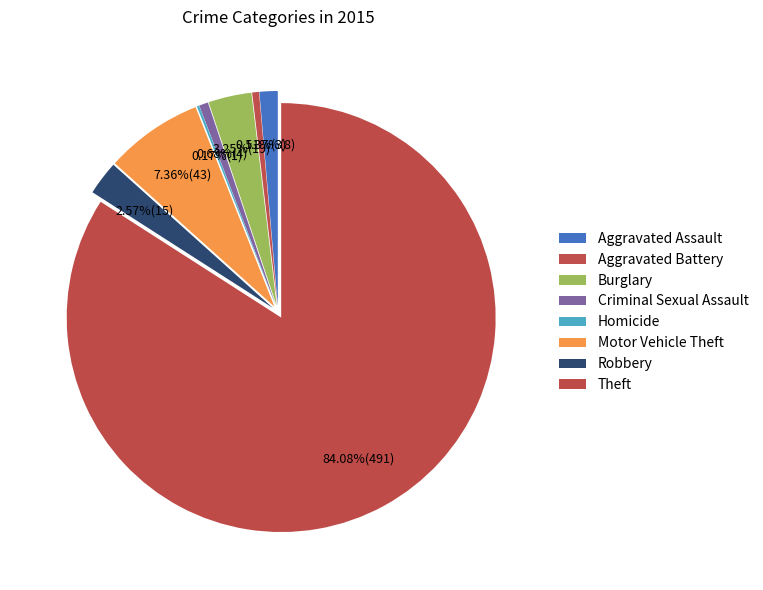

What is the smallest slice in the pie chart?

Homicide